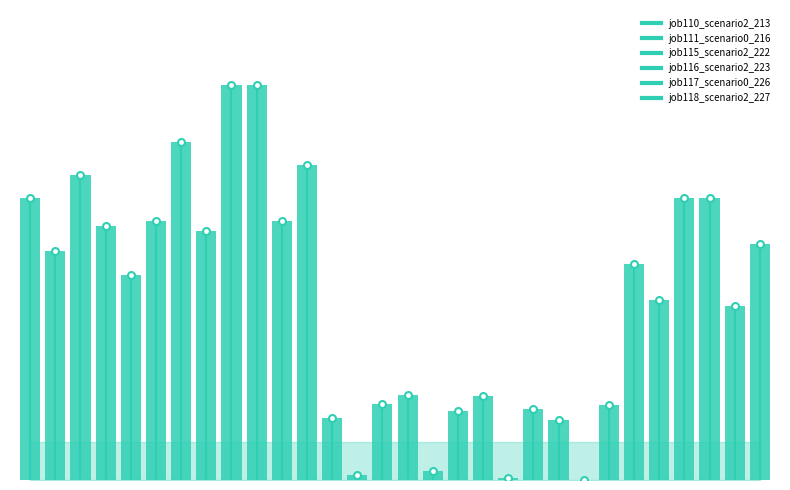

The job117_scenario0_226 series shows 0.6 at B14. True or false?

True